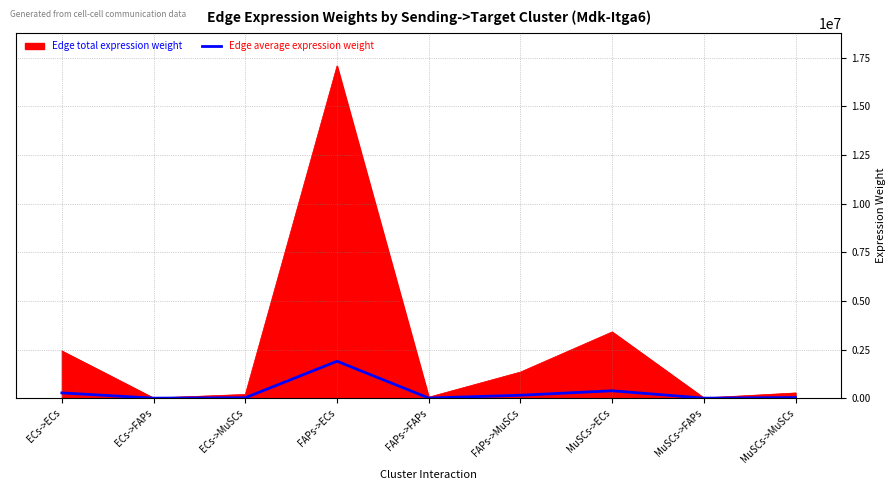

True or false: Edge total expression weight has a value of 5346042.9 at MuSCs->ECs.

False